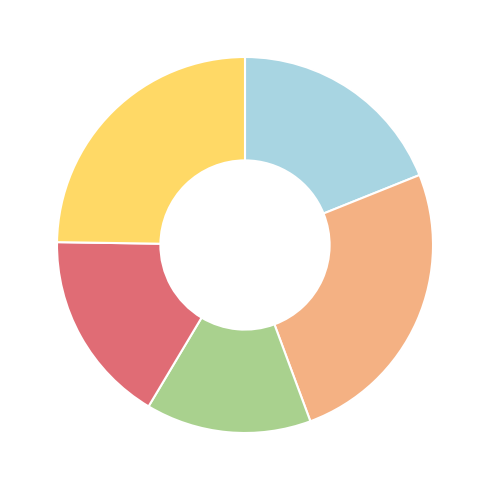

Is there any slice that represents more than half of the pie?

No